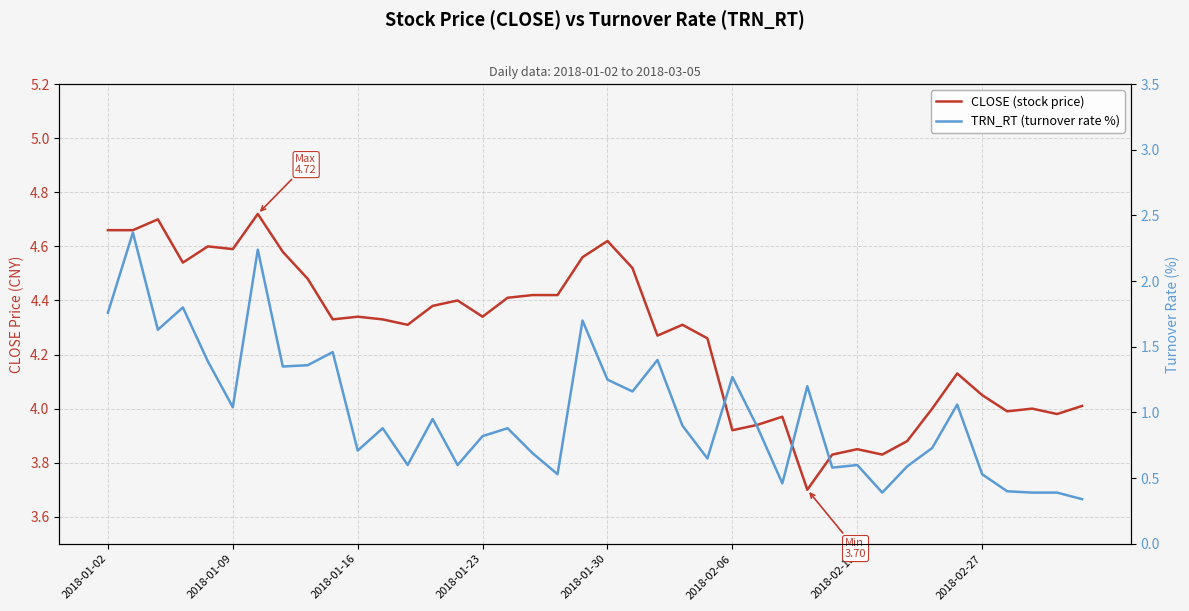

The value of CLOSE (stock price) at 32 is 3.9. True or false?

True